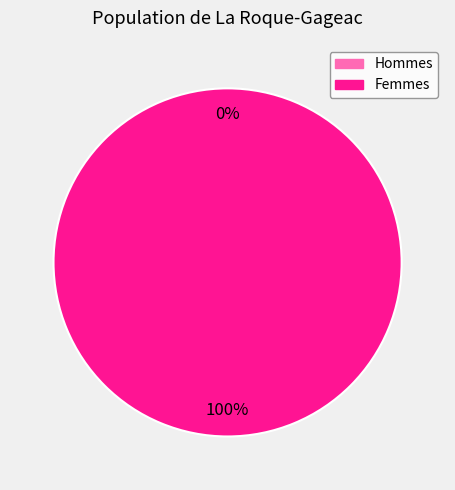

True or false: 1536361251 accounts for 88% of the total.

False